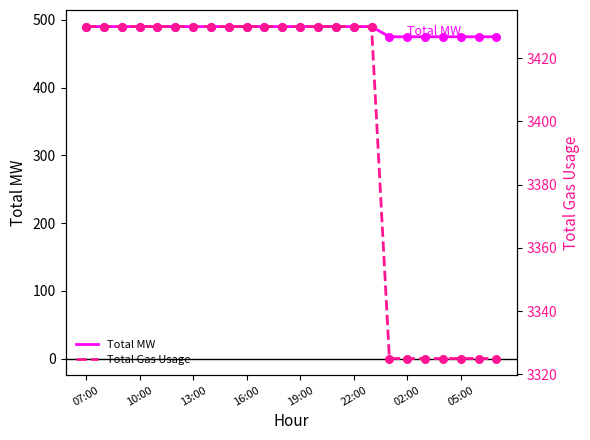

What are all the series names shown in the legend?

Total MW, Total Gas Usage